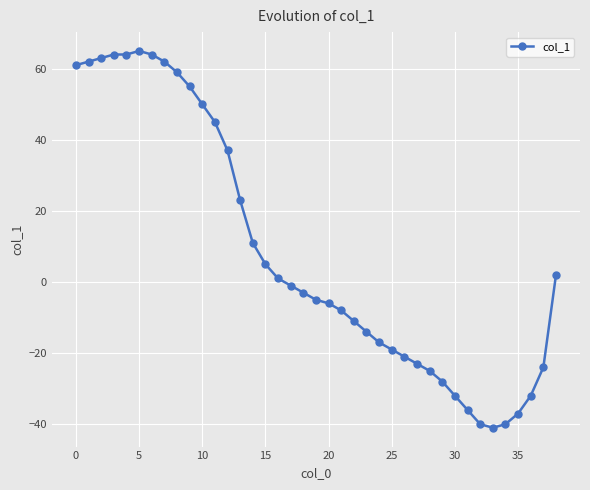

Does the chart have visible grid lines?

Yes